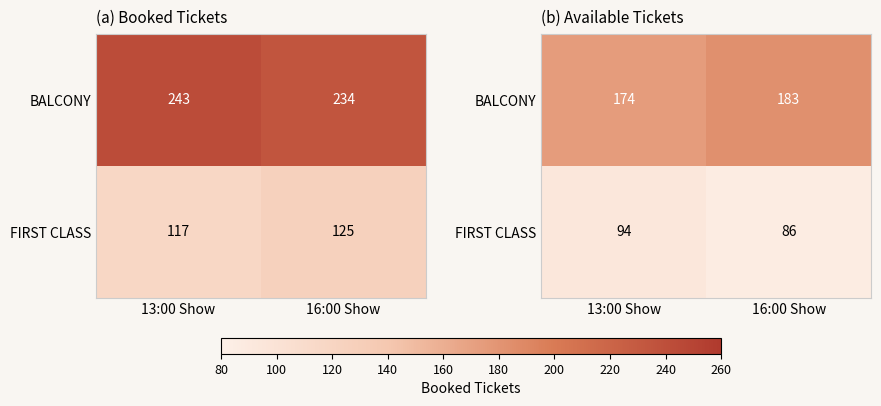

Which series has the widest spread of values?

BALCONY